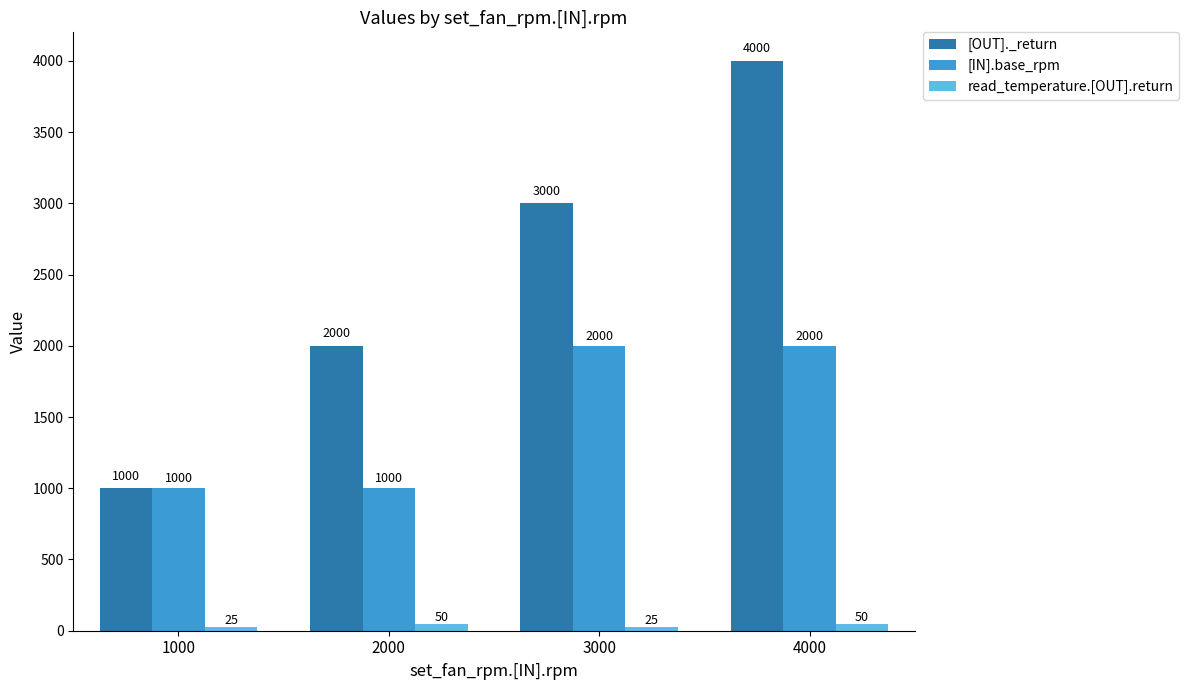

Reading left to right, list all the values displayed in this chart.

[OUT]._return: 1000	2000	3000	4000
[IN].base_rpm: 1000	1000	2000	2000
read_temperature.[OUT].return: 25	50	25	50